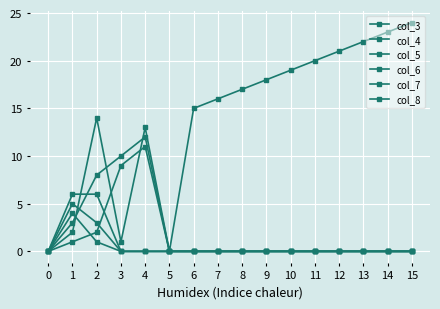

How many categories are shown in the chart?

16